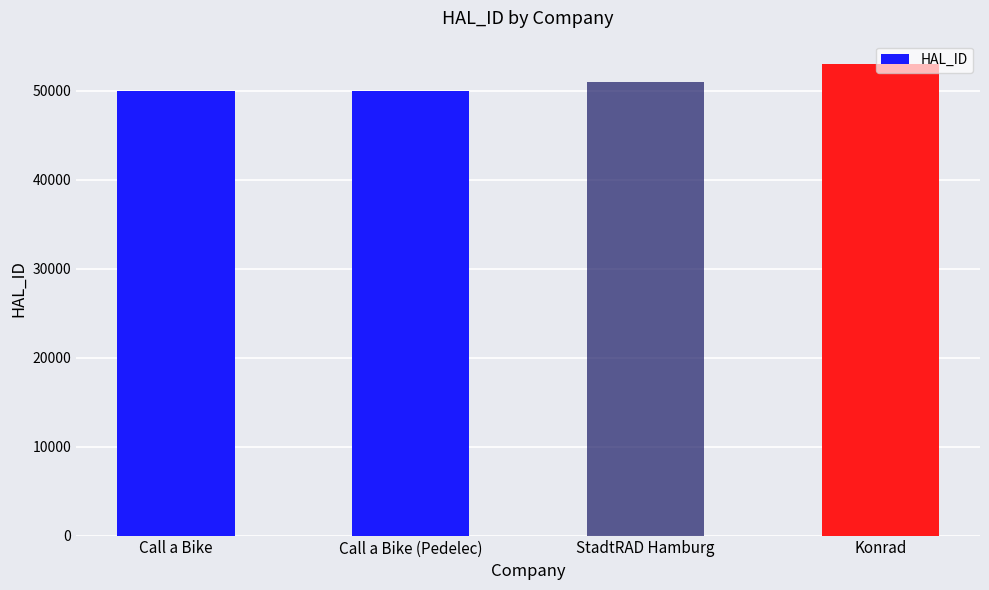

What is the label of the 2nd bar from the right?

StadtRAD Hamburg